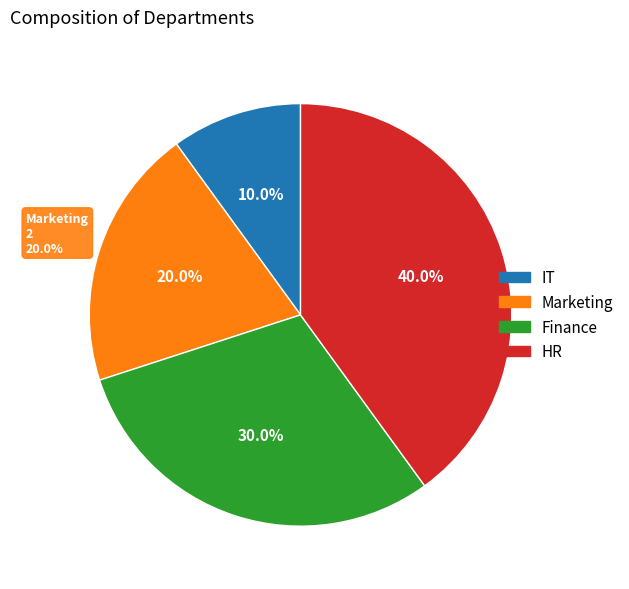

Which category has the smallest portion of the pie?

IT